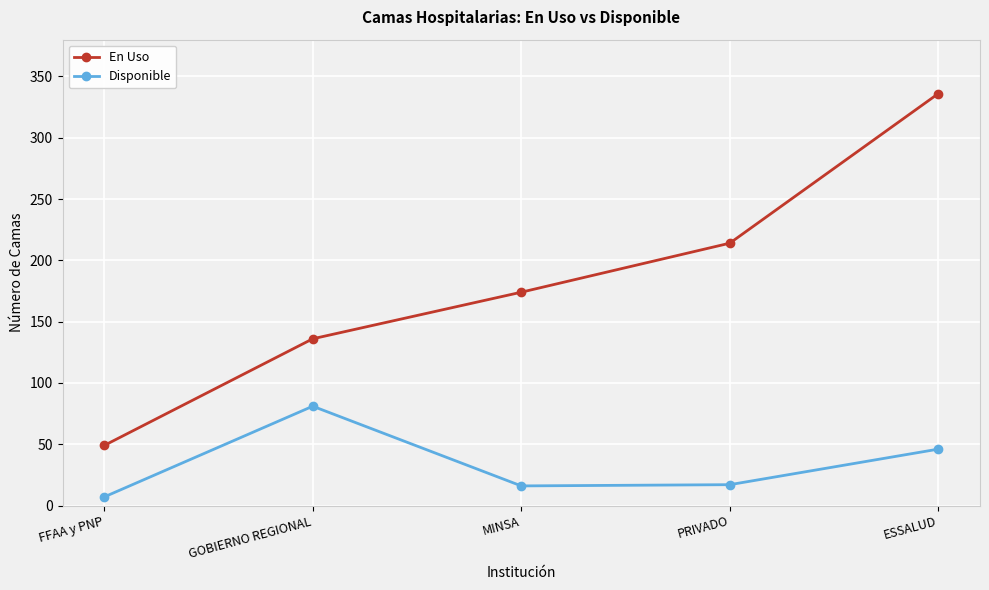

What is the difference between the maximum and minimum values in the Disponible series?

74